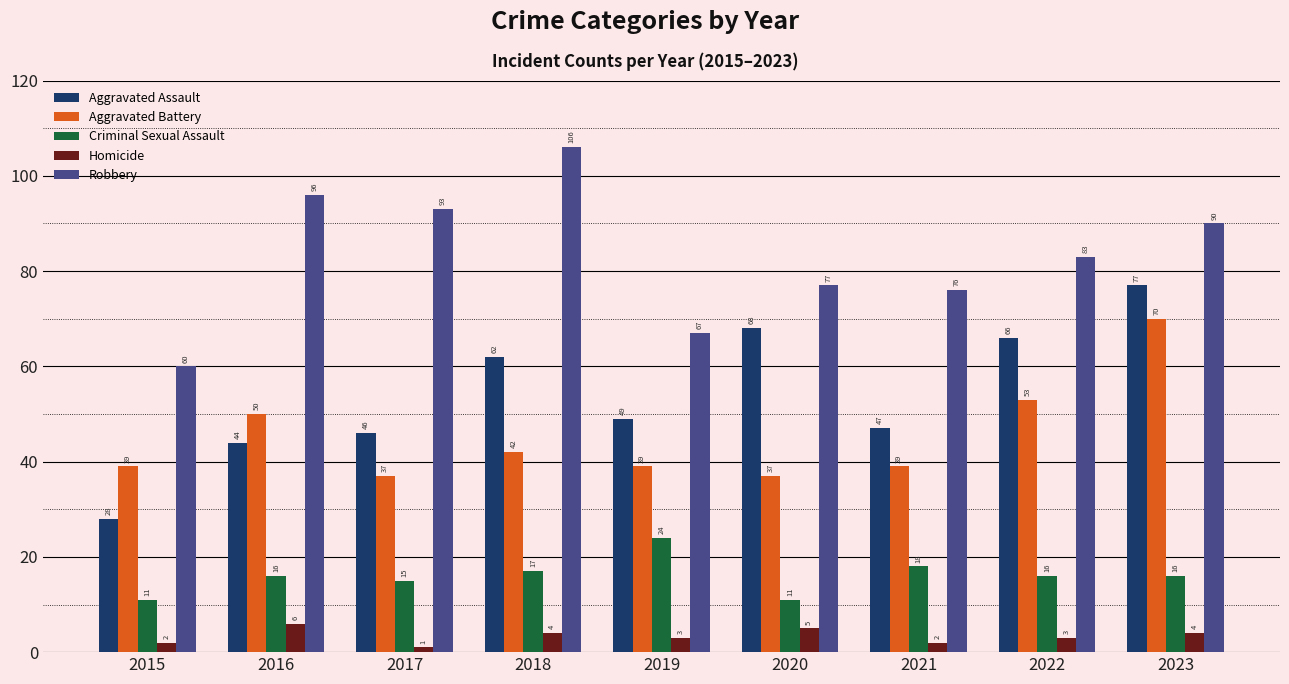

What is the spread (max minus min) of values at 2023?

86